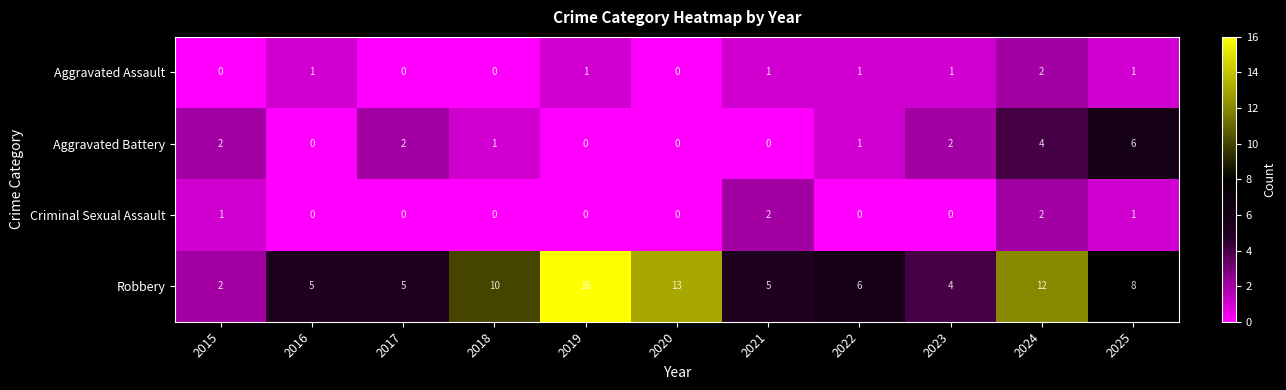

What is the difference between the maximum and second lowest values in the Robbery series?

12